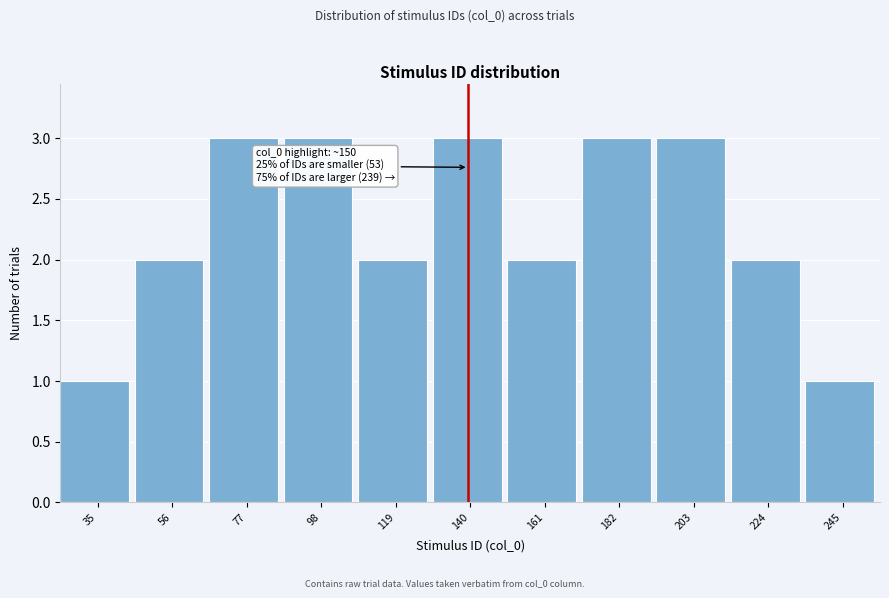

Reading left to right, extract all data points from this chart.

35=1	56=2	77=3	98=3	119=2	140=3	161=2	182=3	203=3	224=2	245=1